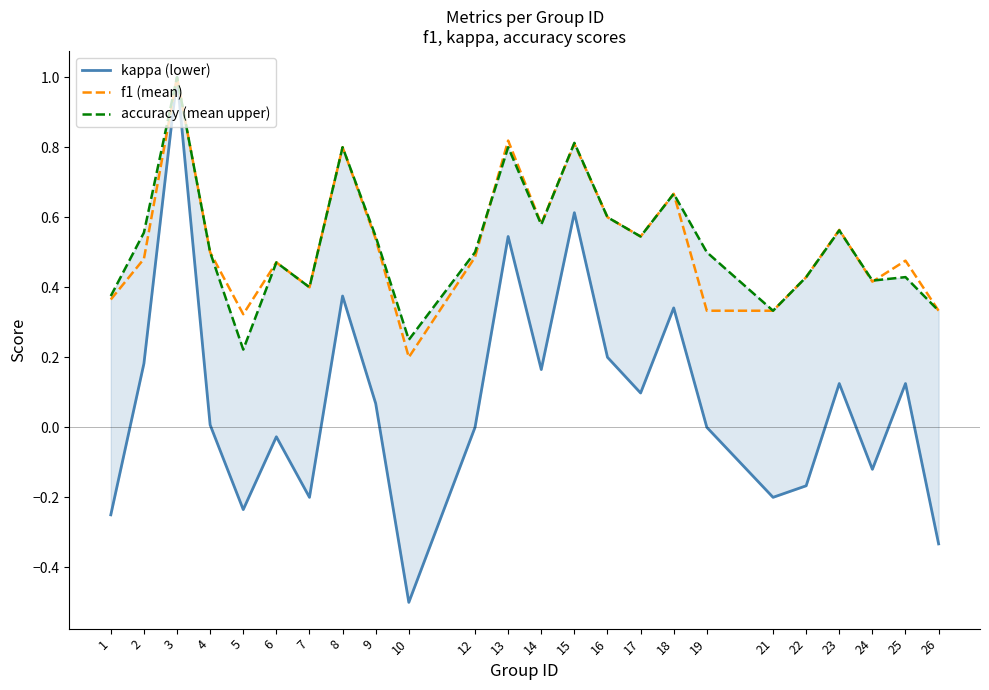

Reading left to right, list all the values displayed in this chart.

kappa (lower): -0.2	0.2	1.0	0.0	-0.2	-0.0	-0.2	0.4	0.1	-0.5	0.0	0.5	0.2	0.6	0.2	0.1	0.3	0.0	-0.2	-0.2	0.1	-0.1	0.1	-0.3
f1 (mean): 0.4	0.5	1.0	0.5	0.3	0.5	0.4	0.8	0.5	0.2	0.5	0.8	0.6	0.8	0.6	0.5	0.7	0.3	0.3	0.4	0.6	0.4	0.5	0.3
accuracy (mean upper): 0.4	0.6	1.0	0.5	0.2	0.5	0.4	0.8	0.5	0.2	0.5	0.8	0.6	0.8	0.6	0.5	0.7	0.5	0.3	0.4	0.6	0.4	0.4	0.3